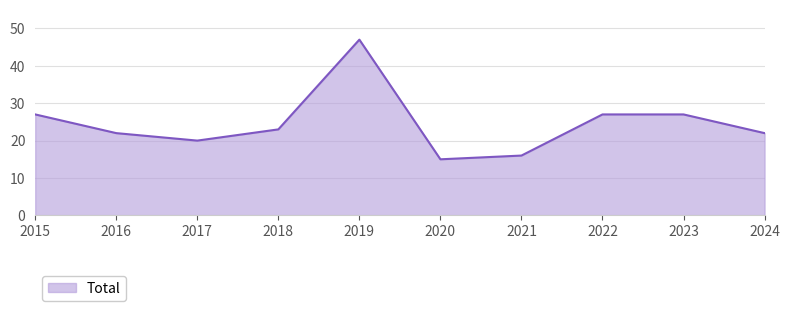

True or false: the data has more than 2 interior local peaks.

False